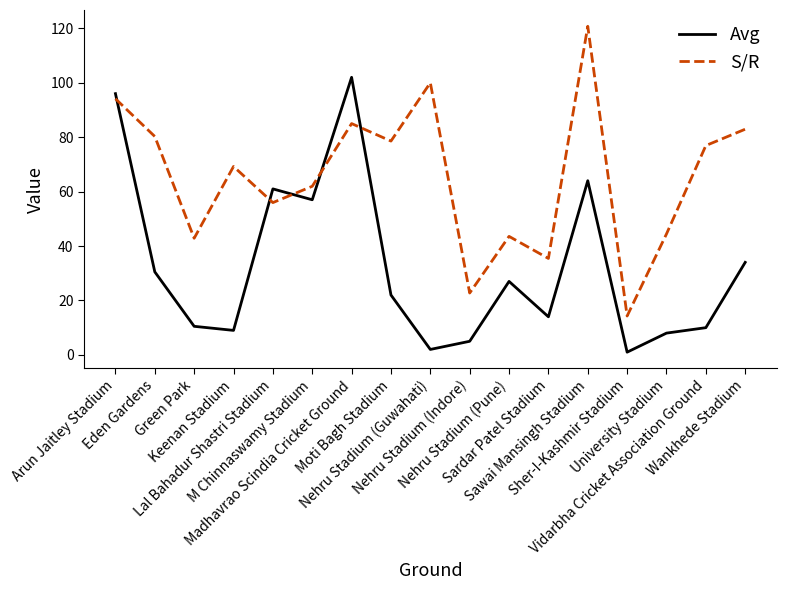

Is this an area chart (filled region under the line)?

No